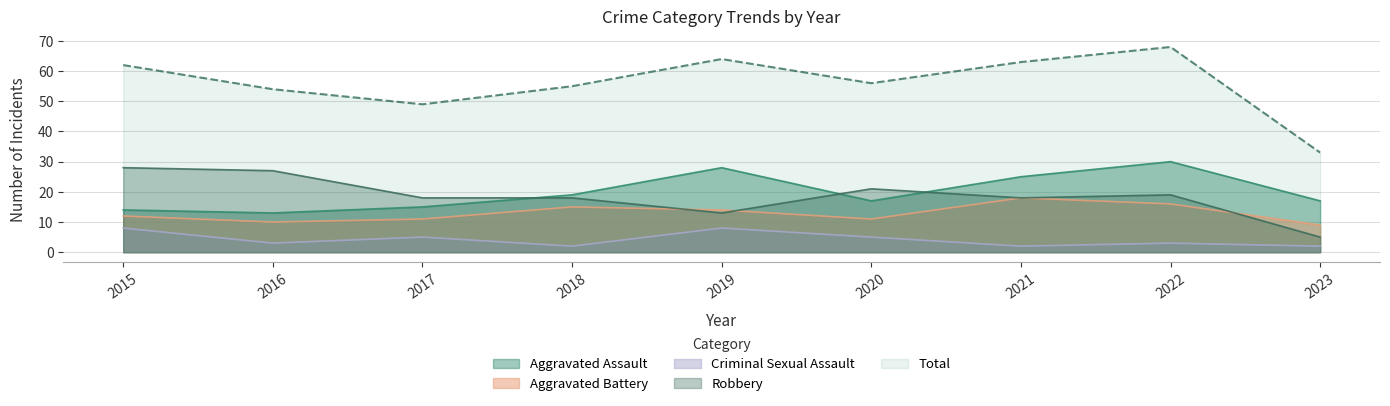

At how many categories does at least one series exceed 42?

8